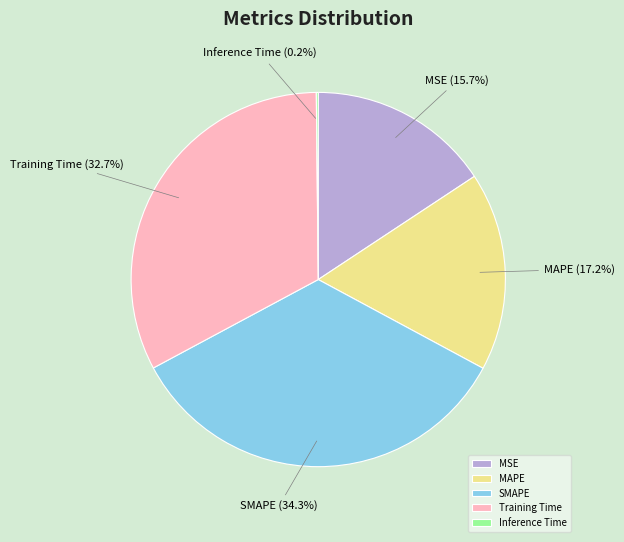

Which has a higher value, SMAPE or Training Time?

SMAPE